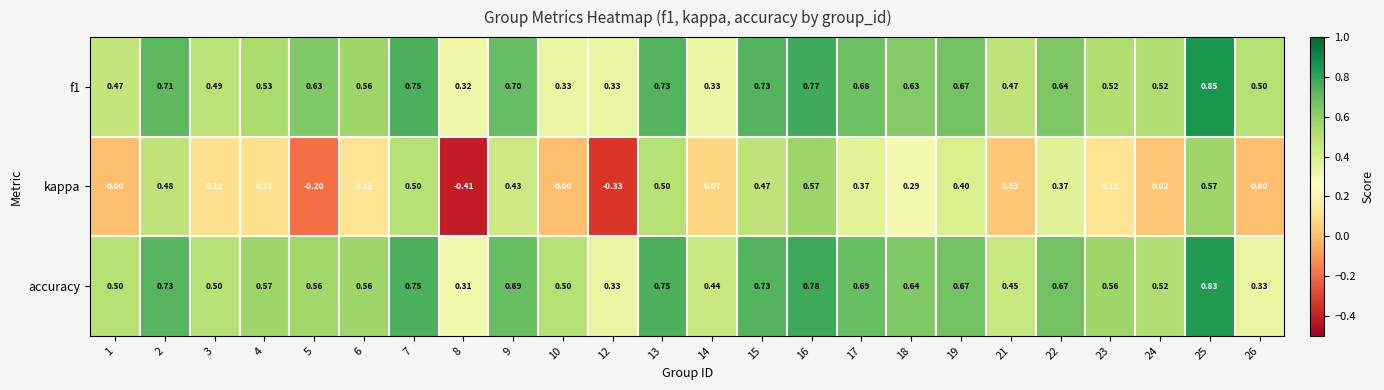

Which series has the largest total across all categories?

accuracy